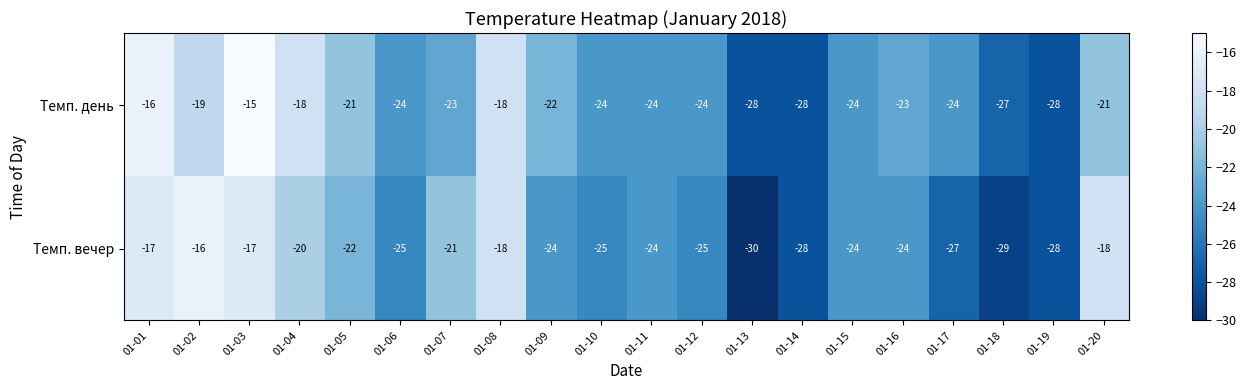

List the series in order of their peak value, lowest first.

Темп. вечер, Темп. день